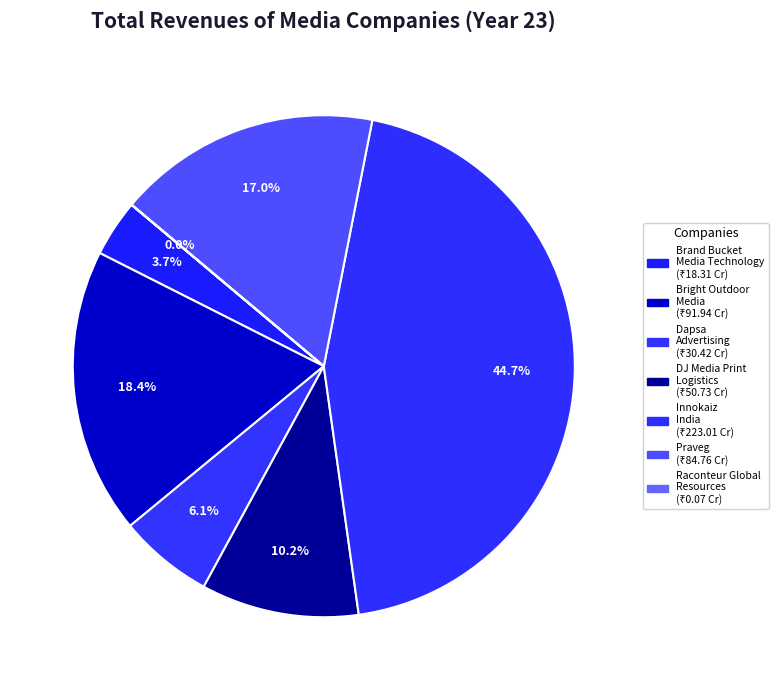

Which slice is the largest?

innokaizindia